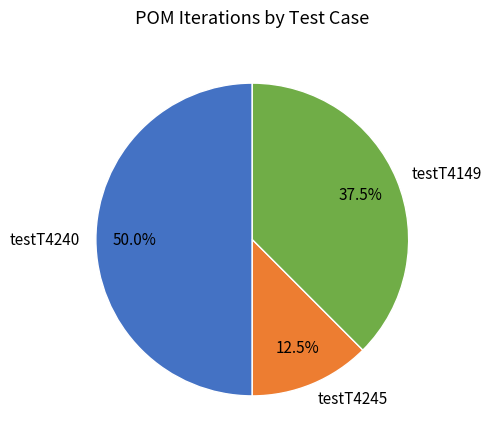

How many segments does this pie chart have?

3